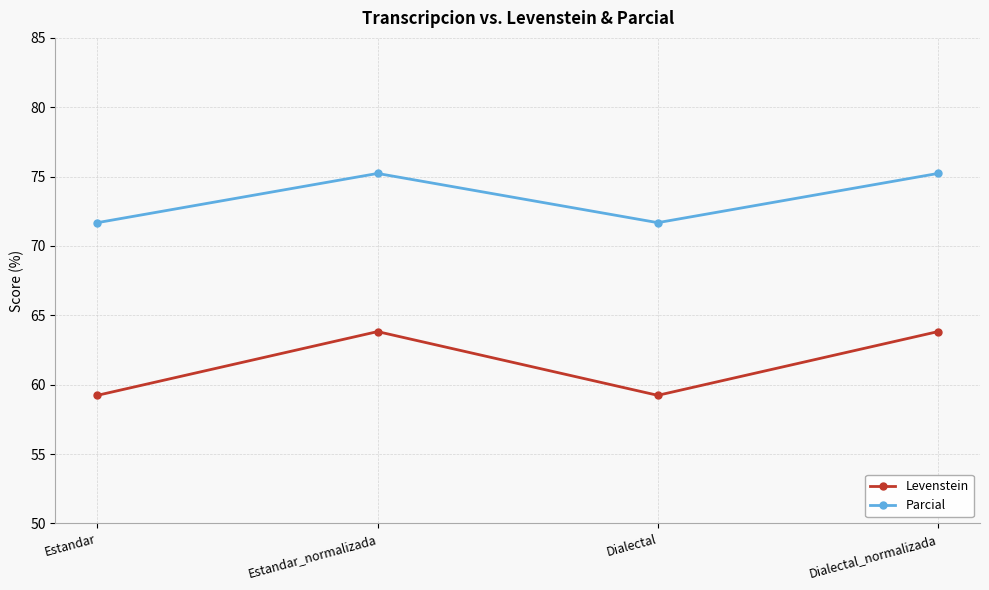

Where does the Levenstein series first go above 63?

Estandar_normalizada